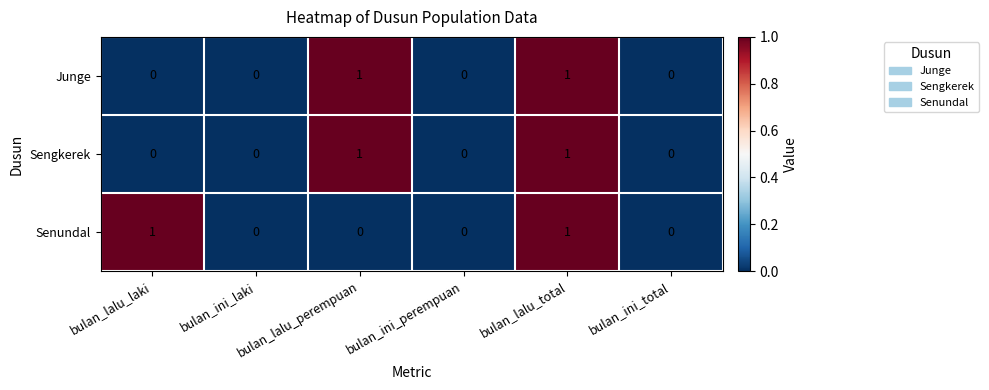

At which category is the sum across all series the highest?

bulan_lalu_total